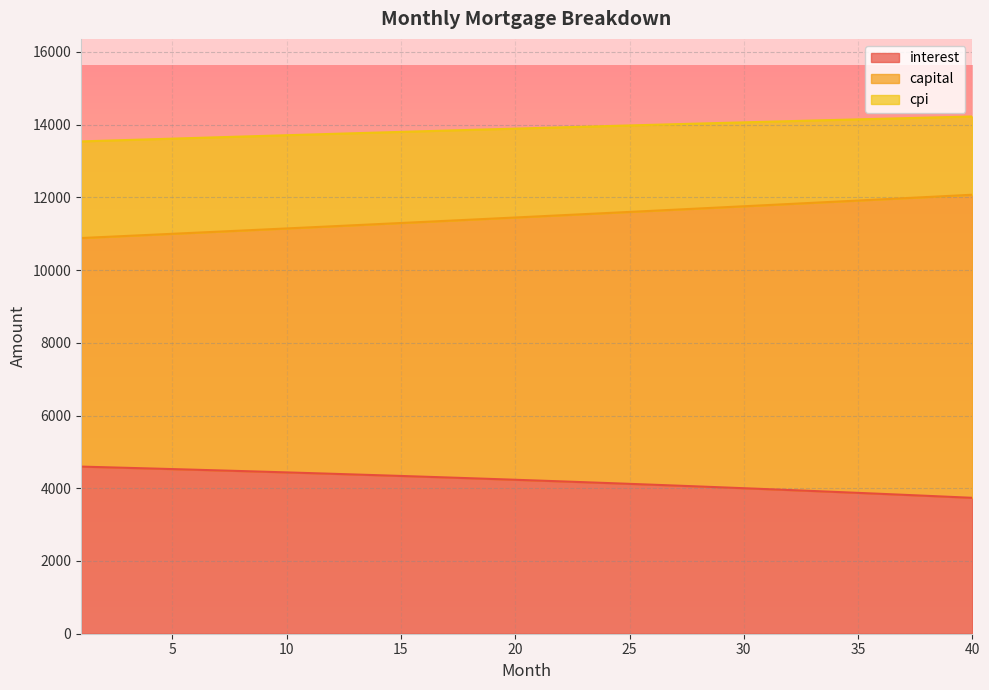

Reading right to left, what are all the values shown in this chart?

interest: 40=3737.0	39=3765.0	38=3792.6	37=3819.9	36=3846.9	35=3873.5	34=3899.7	33=3925.7	32=3951.3	31=3976.6	30=4001.6	29=4026.2	28=4050.5	27=4074.5	26=4098.2	25=4121.6	24=4144.6	23=4167.4	22=4189.9	21=4212.0	20=4233.9	19=4255.4	18=4276.7	17=4297.7	16=4318.4	15=4338.7	14=4358.9	13=4378.7	12=4398.2	11=4417.5	10=4436.5	9=4455.3	8=4473.7	7=4491.9	6=4509.8	5=4527.5	4=4544.9	3=4562.0	2=4578.9	1=4595.6
capital: 40=12072.5	39=12040.4	38=12008.4	37=11976.5	36=11944.6	35=11912.8	34=11881.2	33=11849.6	32=11818.0	31=11786.6	30=11755.3	29=11724.0	28=11692.8	27=11661.7	26=11630.7	25=11599.8	24=11568.9	23=11538.2	22=11507.5	21=11476.9	20=11446.3	19=11415.9	18=11385.5	17=11355.3	16=11325.1	15=11294.9	14=11264.9	13=11234.9	12=11205.1	11=11175.3	10=11145.5	9=11115.9	8=11086.3	7=11056.8	6=11027.4	5=10998.1	4=10968.9	3=10939.7	2=10910.6	1=10881.6
cpi: 40=14224.5	39=14208.9	38=14193.1	37=14177.2	36=14161.2	35=14145.1	34=14128.8	33=14112.5	32=14096.0	31=14079.4	30=14062.8	29=14046.0	28=14029.1	27=14012.1	26=13995.0	25=13977.8	24=13960.6	23=13943.2	22=13925.7	21=13908.1	20=13890.4	19=13872.7	18=13854.8	17=13836.9	16=13818.9	15=13800.7	14=13782.5	13=13764.3	12=13745.9	11=13727.4	10=13708.9	9=13690.3	8=13671.6	7=13652.8	6=13634.0	5=13615.0	4=13596.0	3=13576.9	2=13557.8	1=13538.6